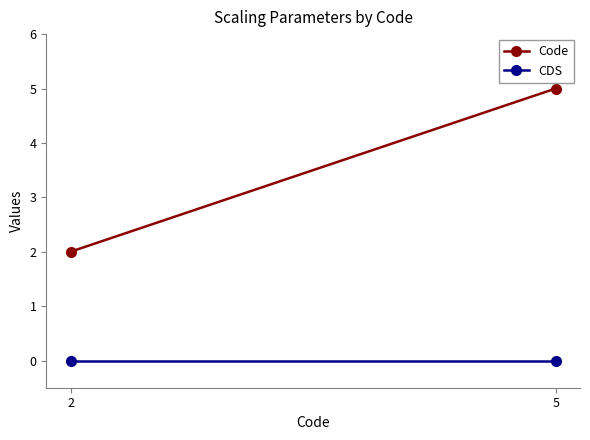

At how many categories does at least one series exceed 1?

2